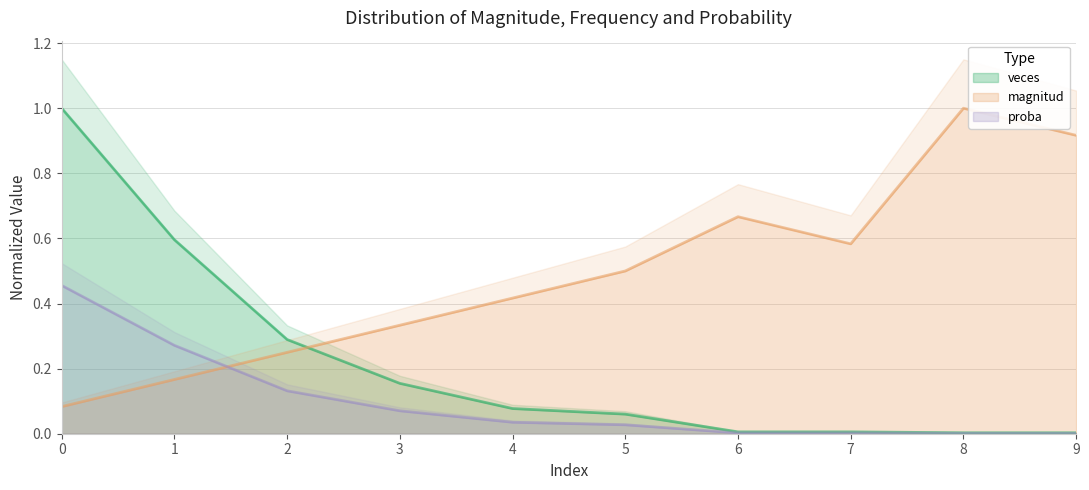

What is the approximate value of veces at 5?

0.1